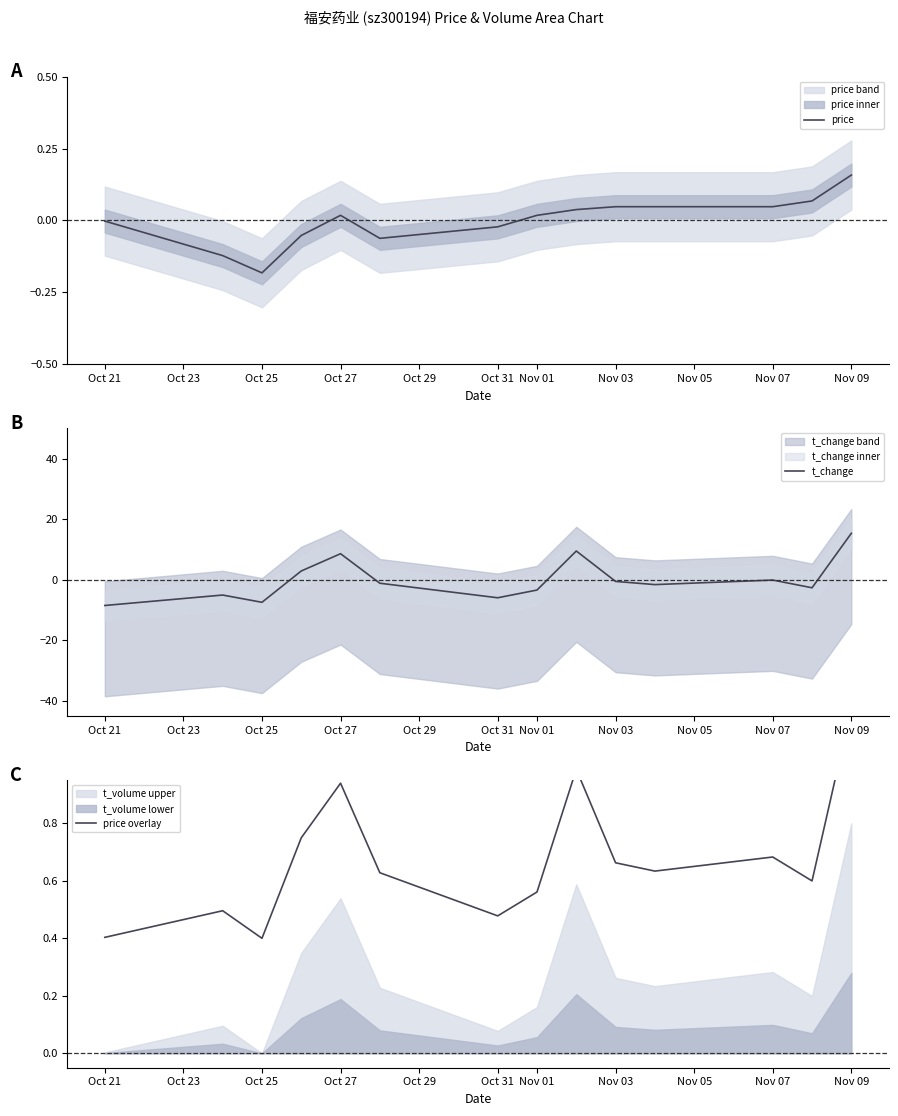

How many times do t_change and price cross each other?

5